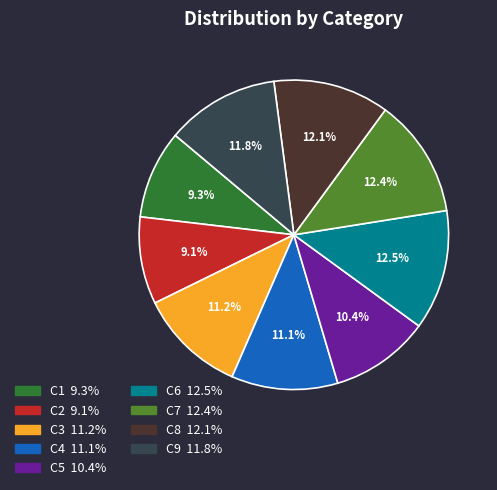

To the nearest percent, what is the average slice percentage?

11%